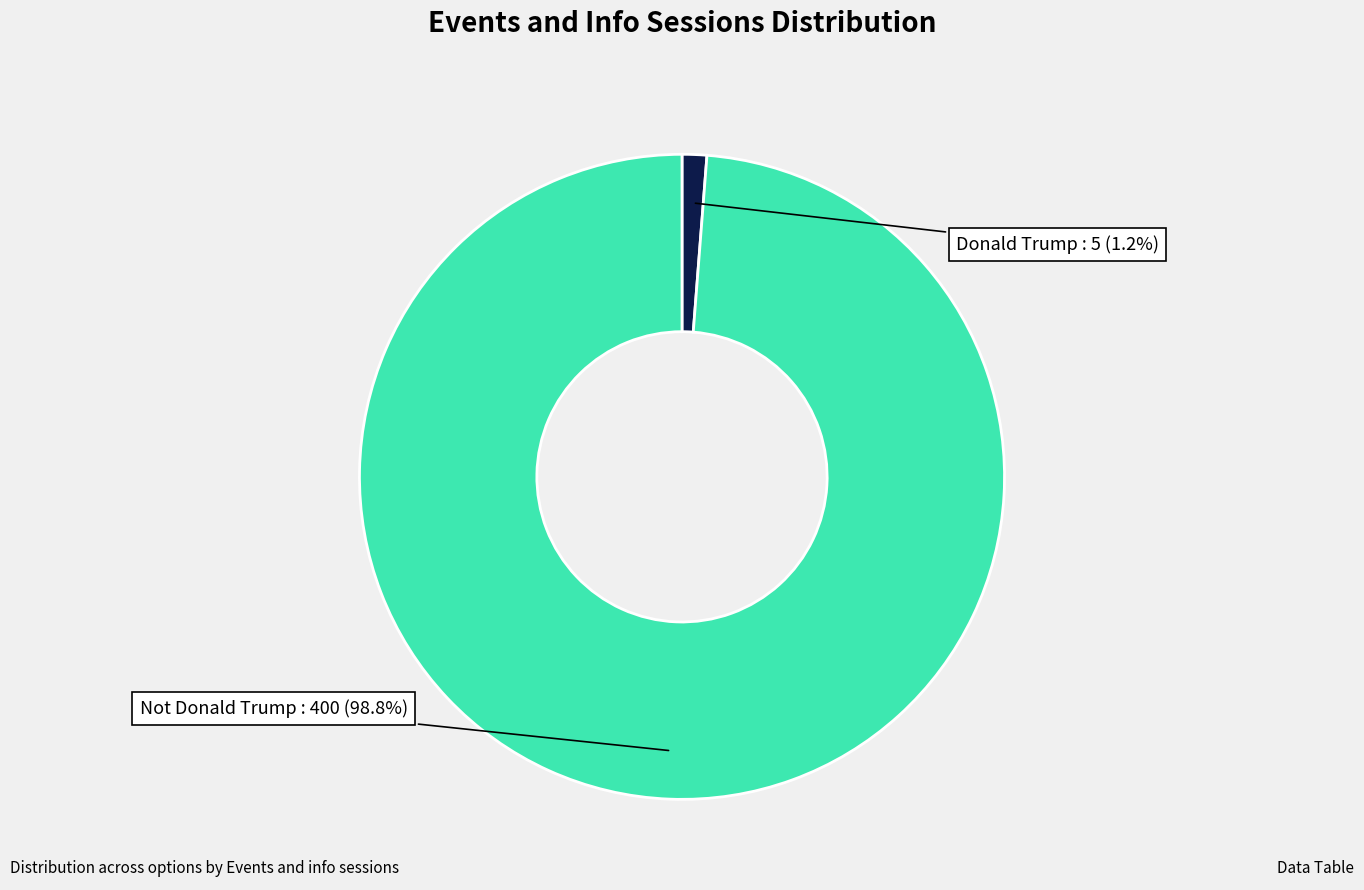

What is the total percentage of Donald Trump and Not Donald Trump?

100.0%